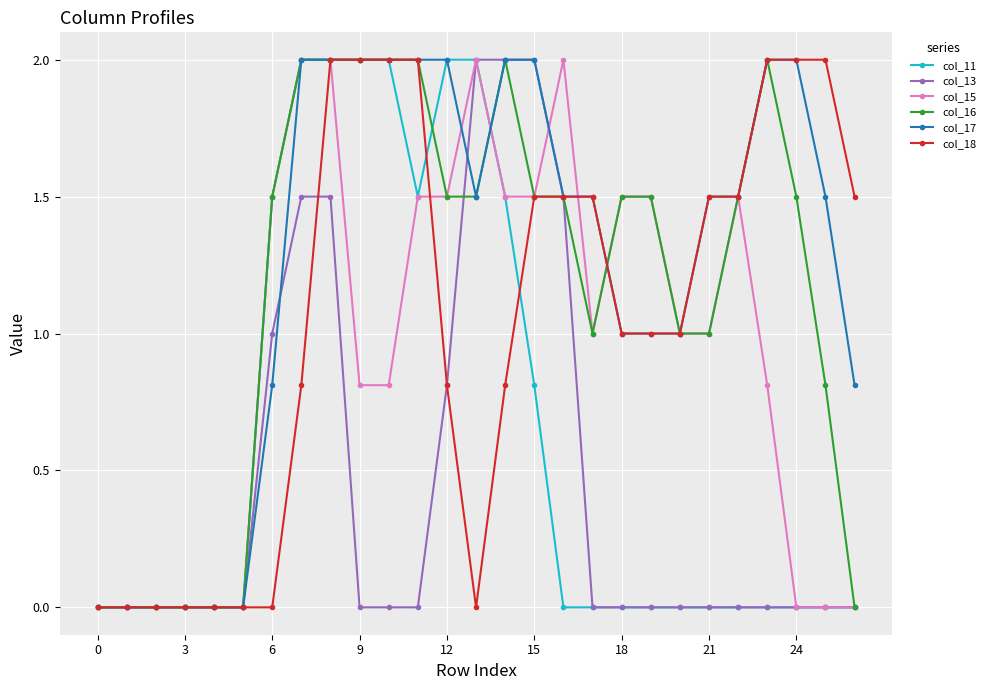

What is the highest value of the col_15 series?

2.0